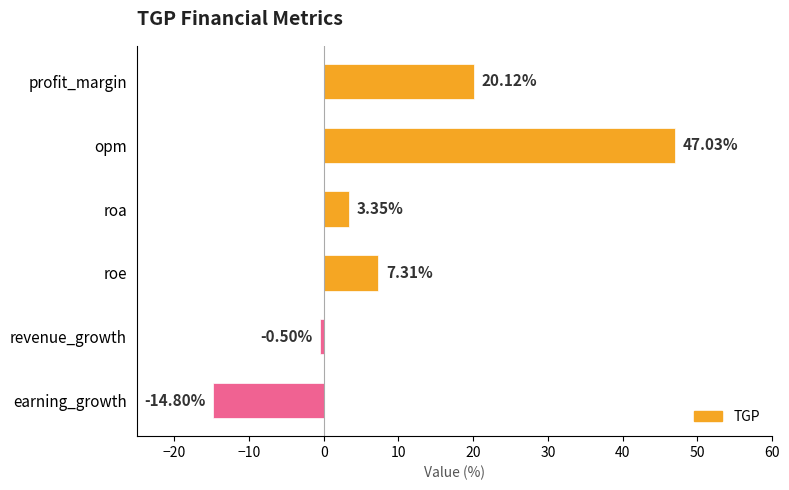

How many categories are shown in the chart?

6